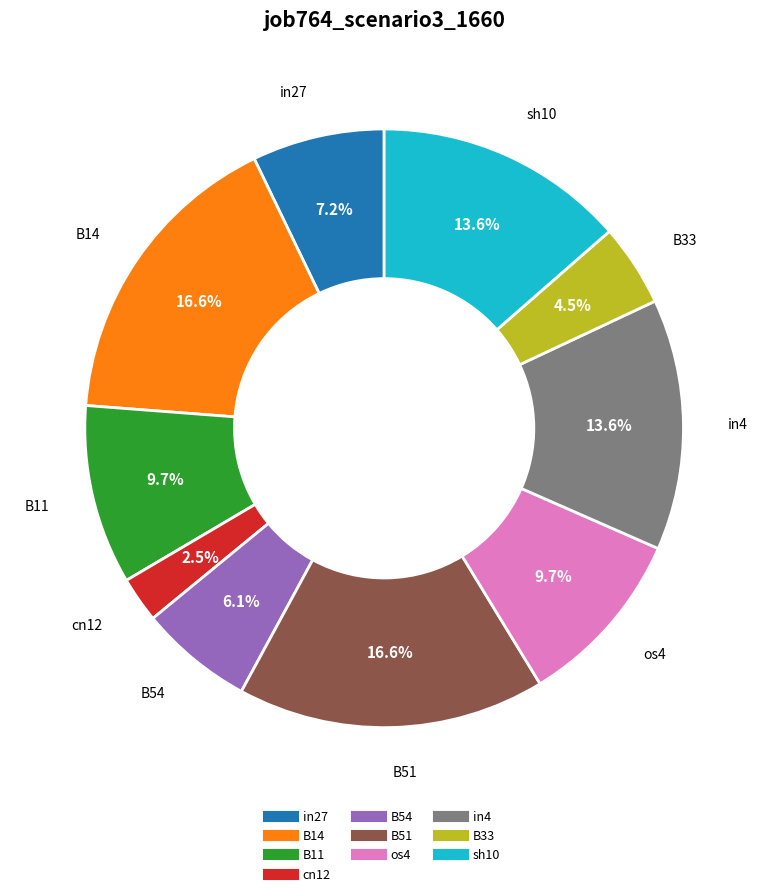

Which has a higher value, cn12 or in27?

in27